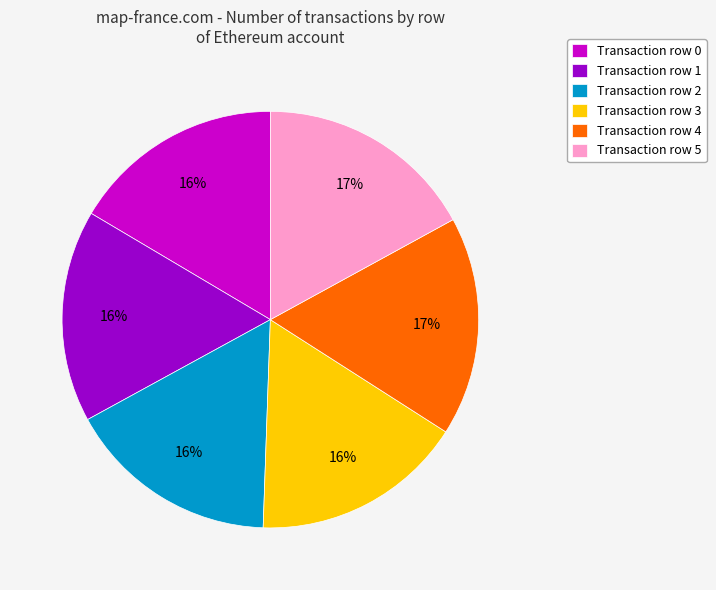

To the nearest percent, what percentage of the pie is Transaction row 1?

16%